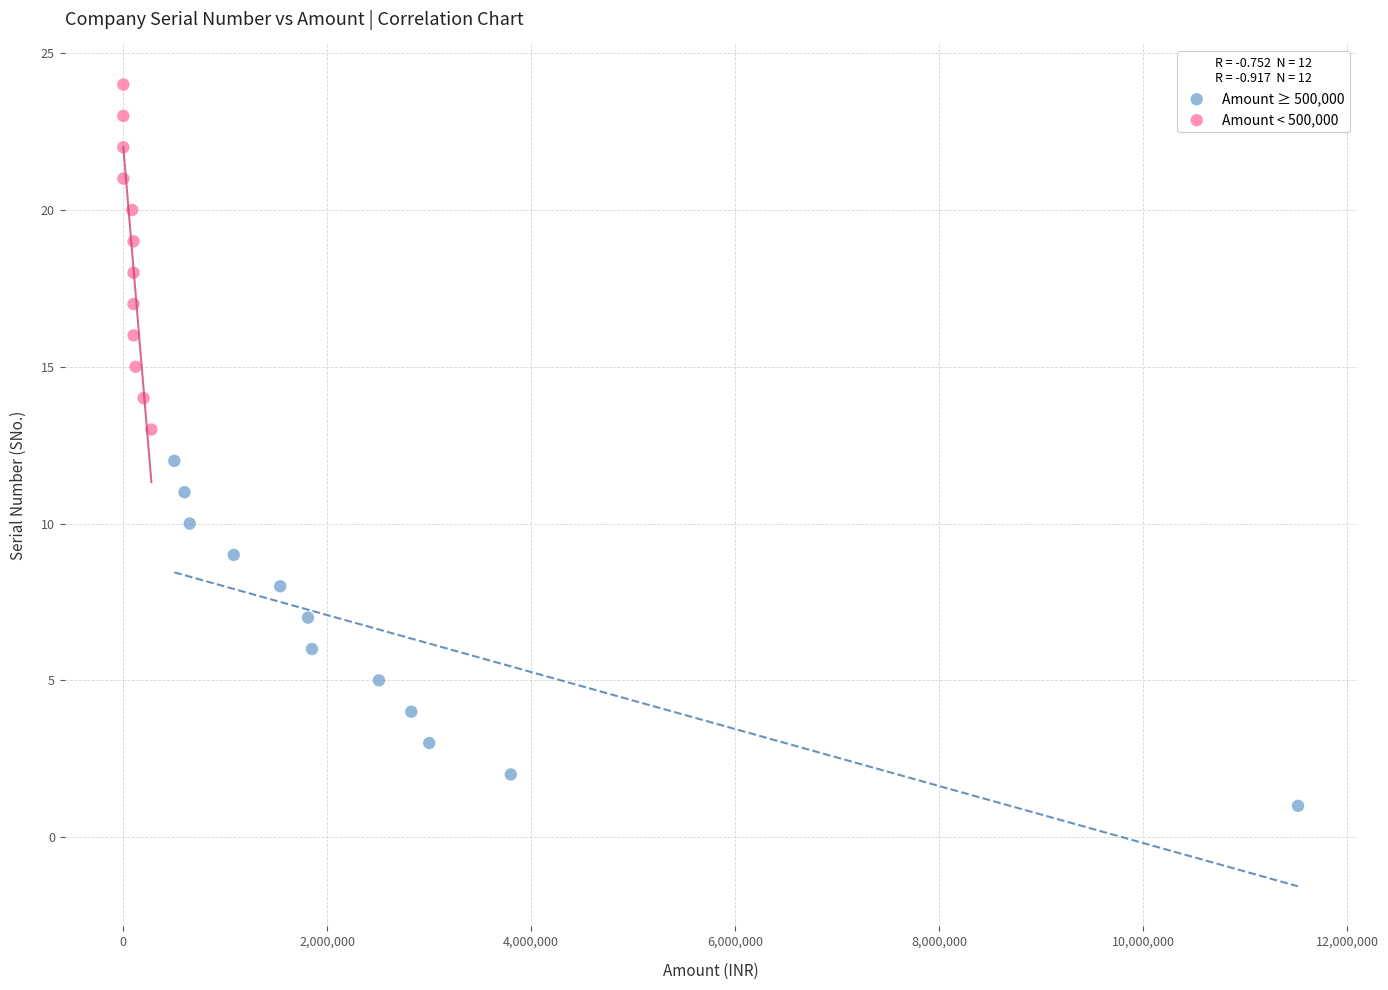

What are all the series names shown in the legend?

Amount ≥ 500,000, Amount < 500,000